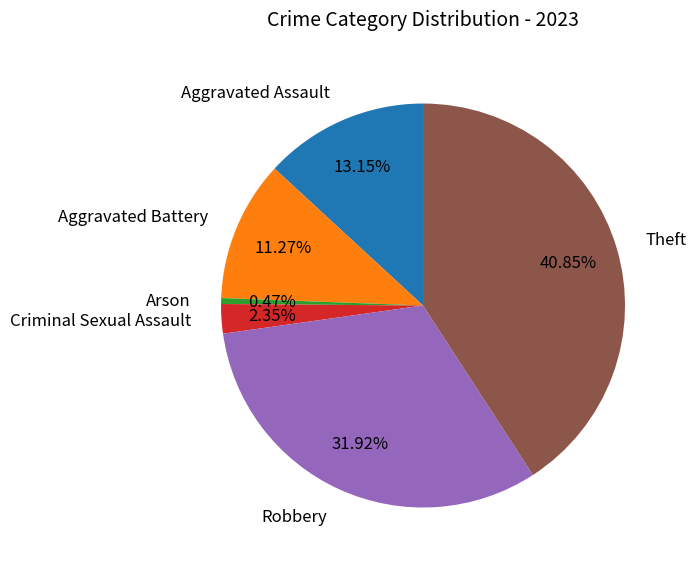

Which has a higher value, Criminal Sexual Assault or Arson?

Criminal Sexual Assault